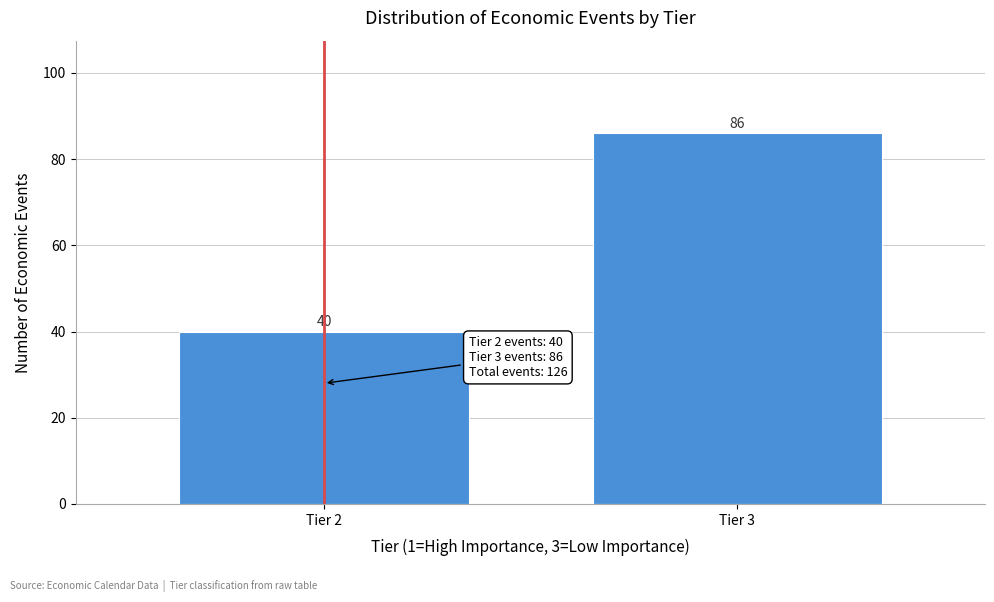

Reading left to right, what are all the values shown in this chart?

Tier 2=40	Tier 3=86